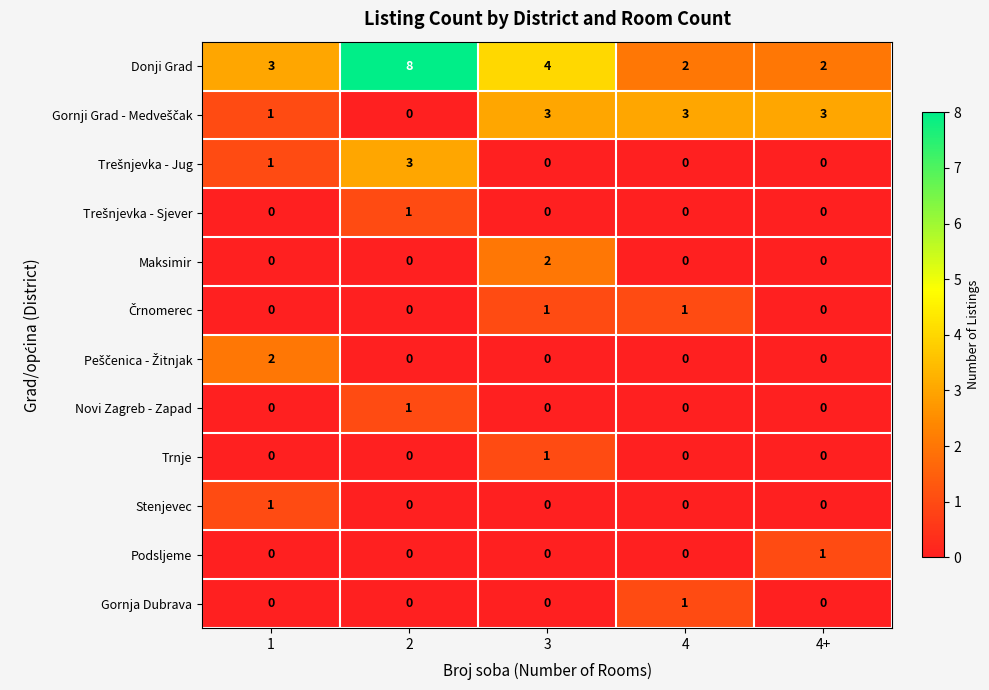

What is the difference between the highest and lowest values at 3?

4